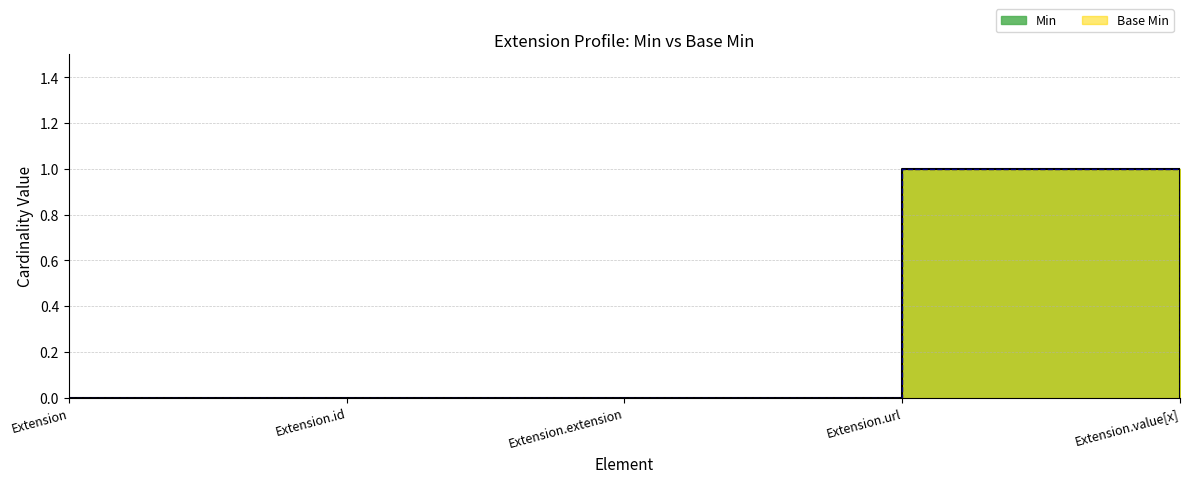

At which label is Min closest to 0?

Extension